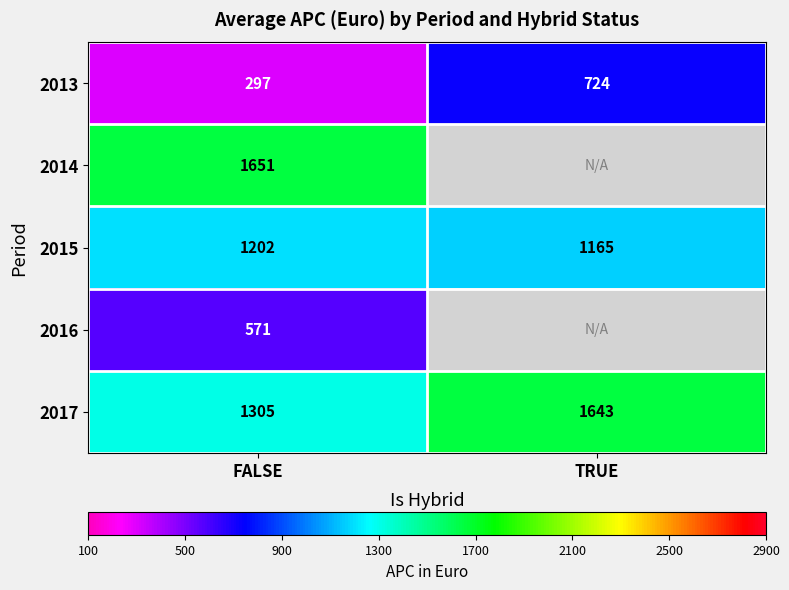

Count the number of data series in this chart.

5